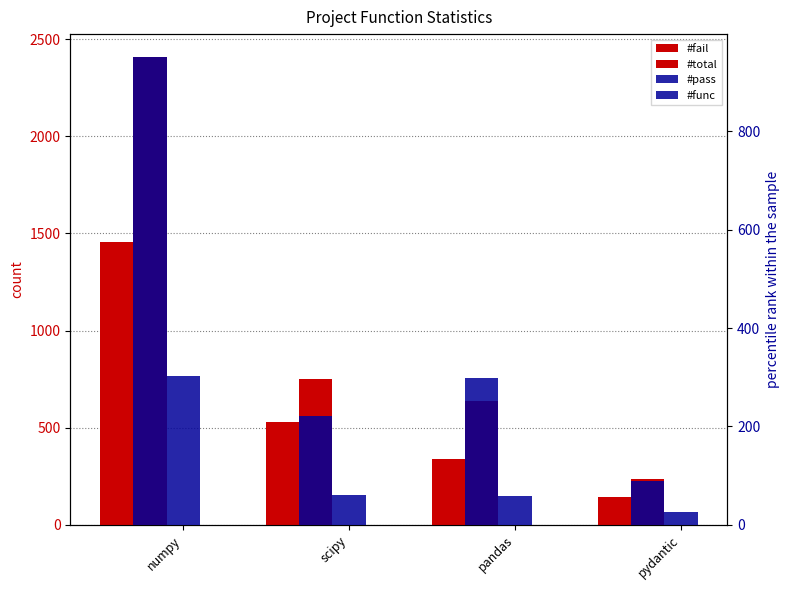

Rank the series by their maximum value, from highest to lowest.

#total, #fail, #pass, #func